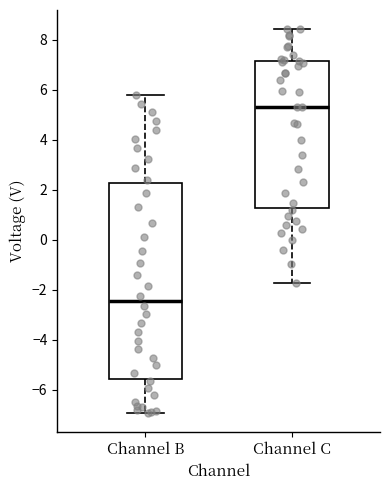

Reading left to right, transcribe this box plot: for each box, give where its median line is, the range the box spans, and where its two whiskers end, as read against the y-axis. The values are not printed on the chart, so give them approximately, as read against the axis.

Channel B: median -2.4, box -5.6 to 2.2, whiskers -7.0 to 5.8
Channel C: median 5.4, box 1.2 to 7.2, whiskers -1.8 to 8.4